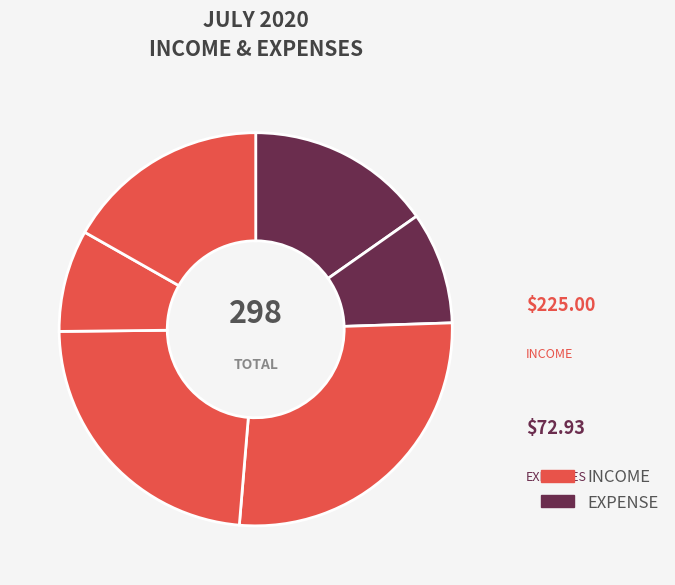

How many segments does this pie chart have?

6